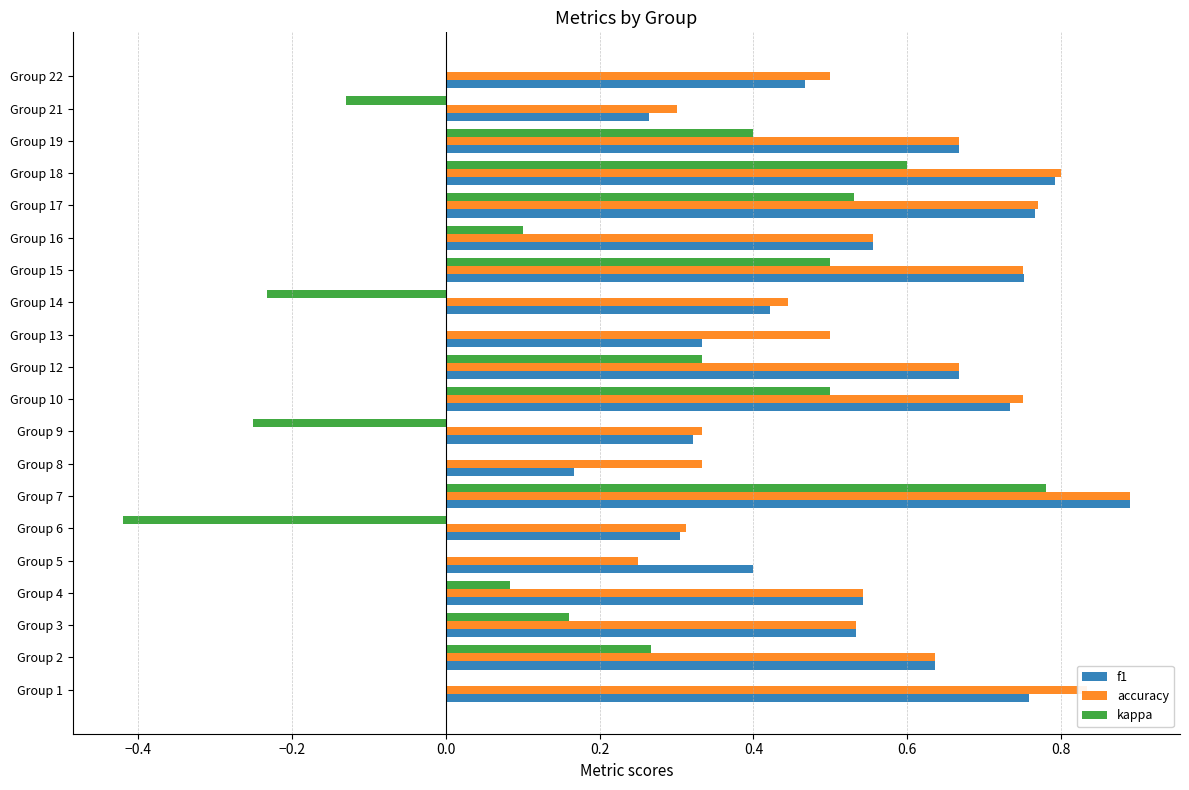

What is the sum of all f1 values?

11.0